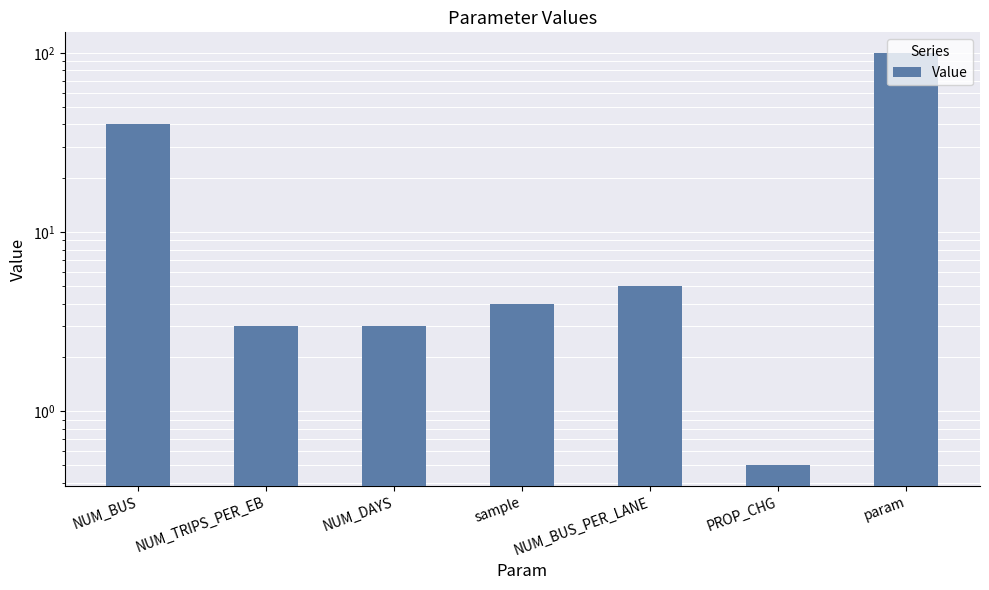

Rank the categories by value from lowest to highest.

PROP_CHG, NUM_TRIPS_PER_EB, NUM_DAYS, sample, NUM_BUS_PER_LANE, NUM_BUS, param